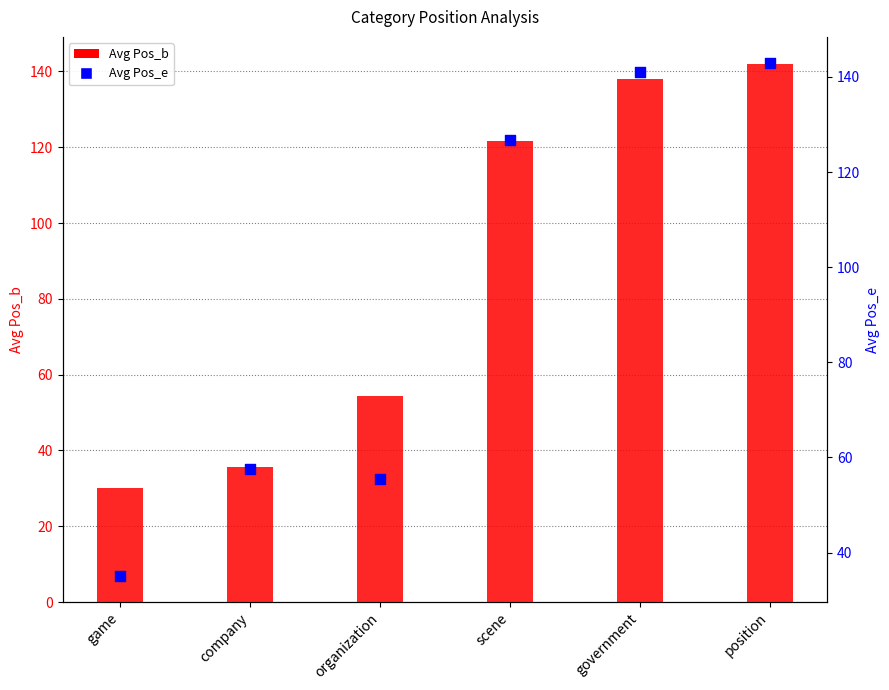

Is the value of Avg Pos_b at position greater than the value of Avg Pos_e at game?

Yes